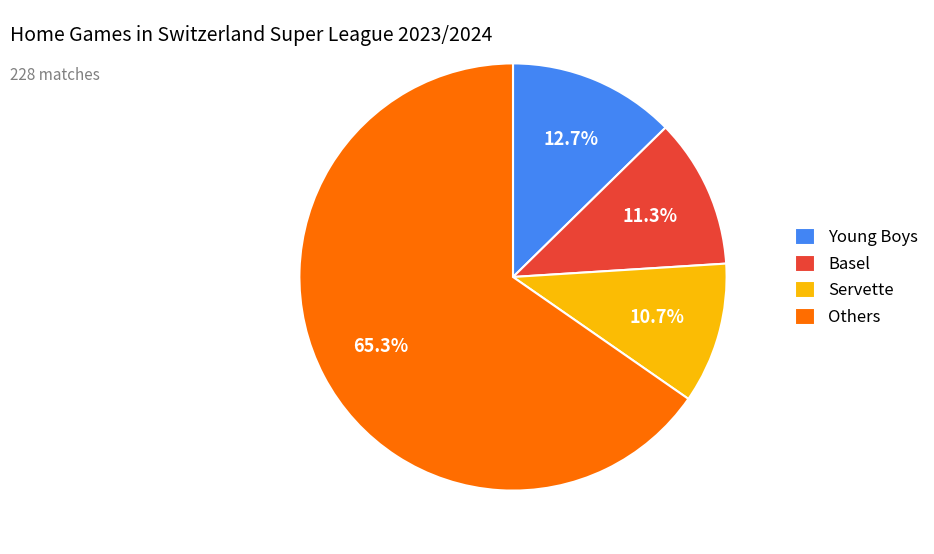

How many segments does this pie chart have?

4